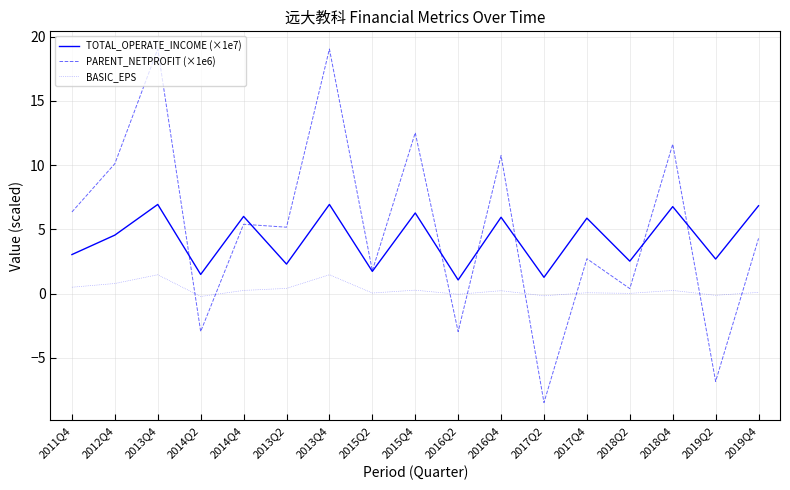

What is the sum of the PARENT_NETPROFIT (×1e6) values at 2011Q4 and 2019Q4?

10.6